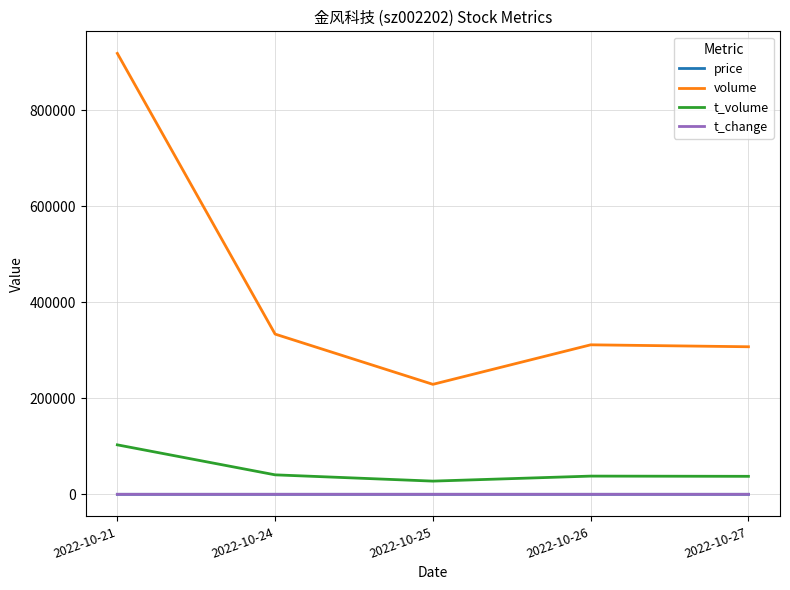

Which series has the largest total across all categories?

volume